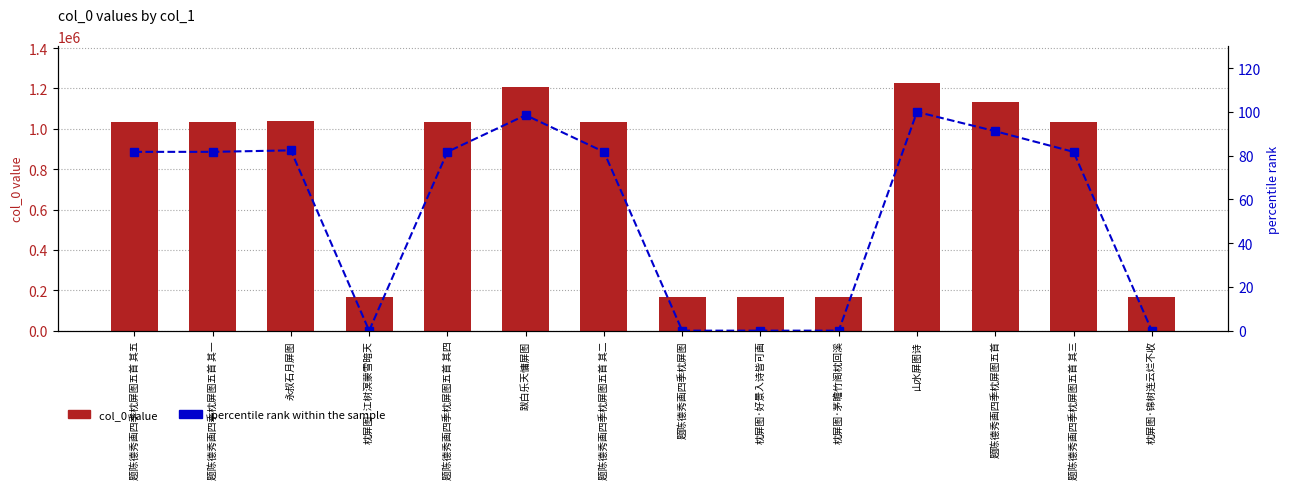

Are the bars horizontal?

No